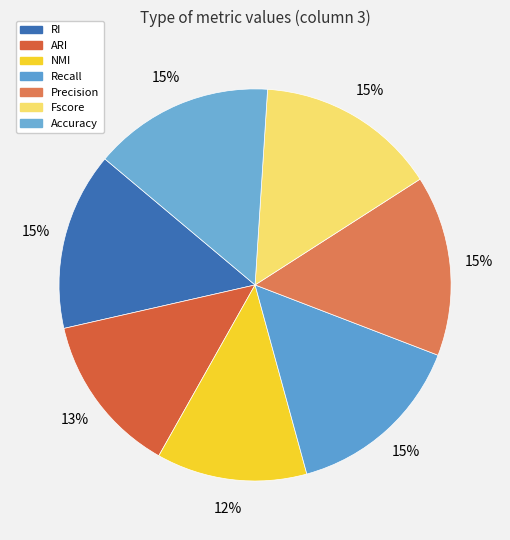

What is the smallest slice in the pie chart?

NMI